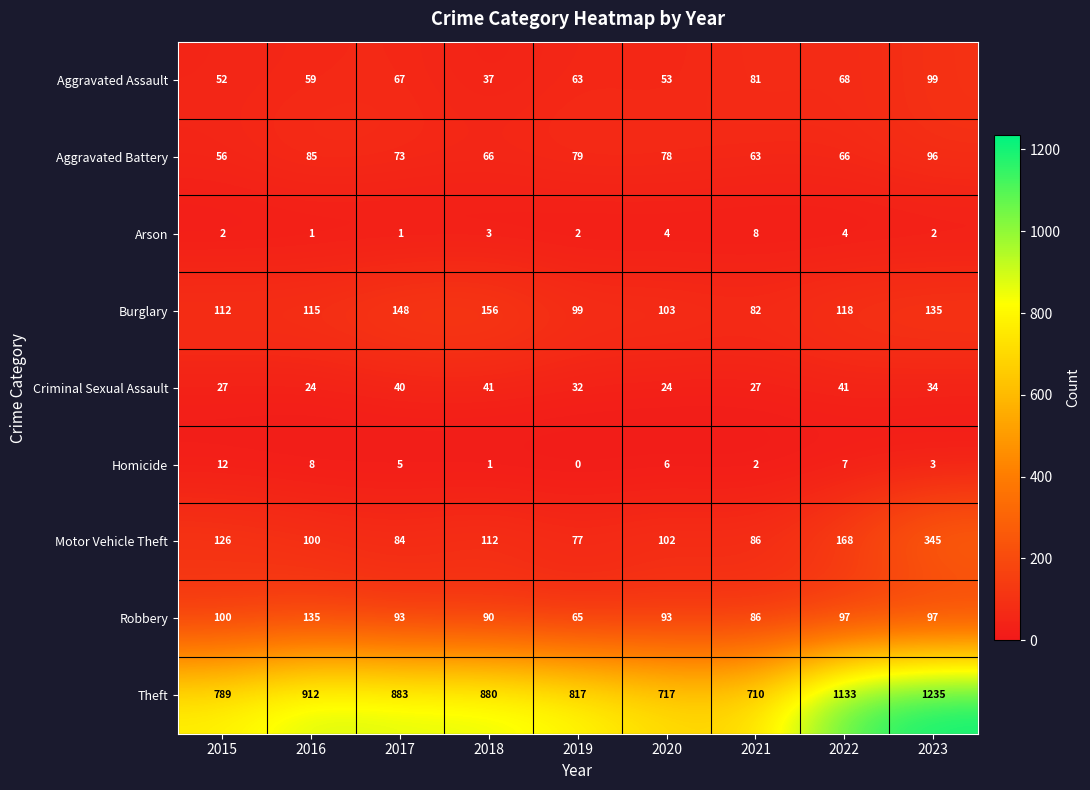

At which category is the sum across all series the highest?

2023